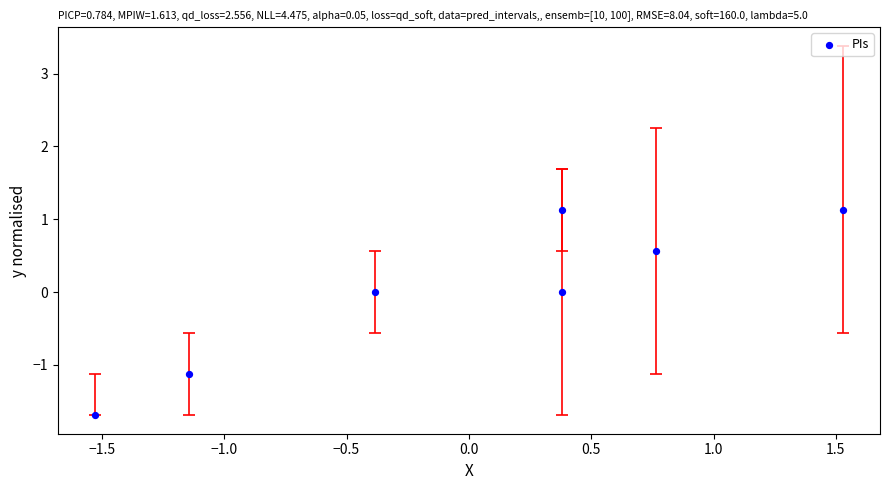

What is the range of X values (max minus min)?

3.1